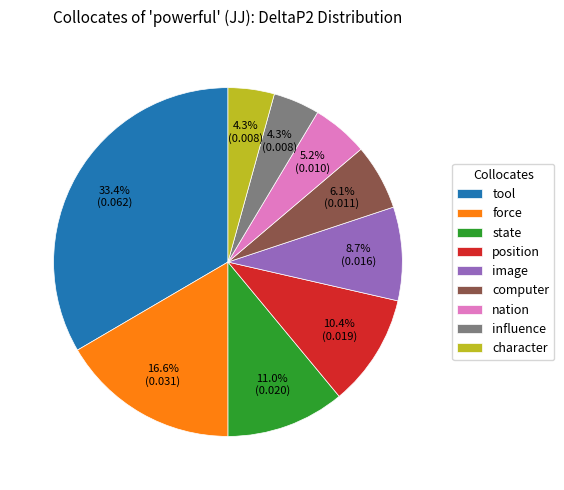

Which slice is the largest?

tool